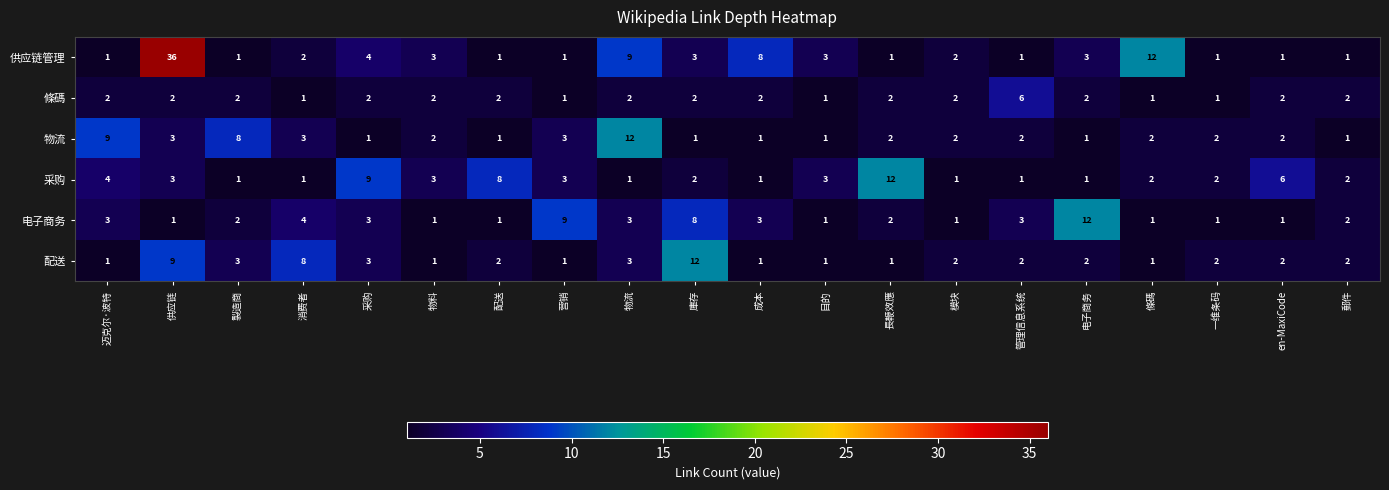

Between 消费者 and 成本, which series saw the biggest shift?

配送